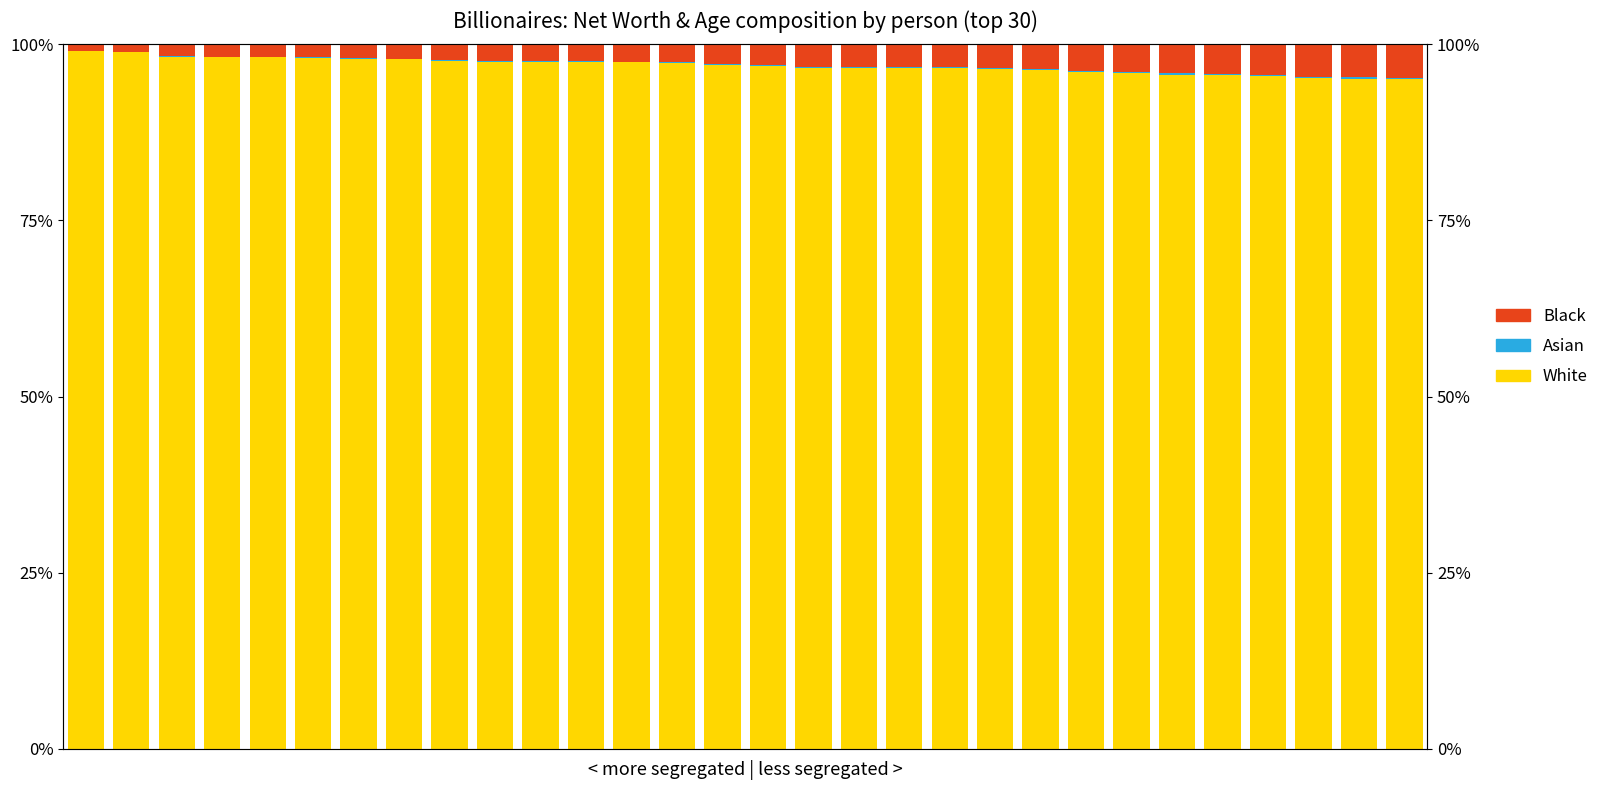

Are the bars horizontal?

No